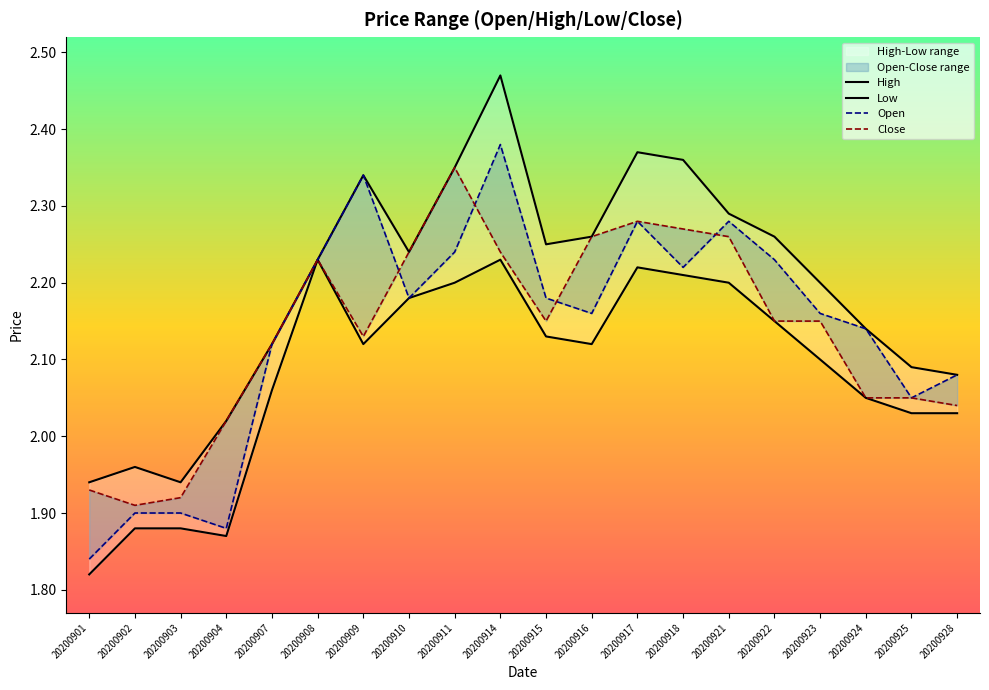

In High, how many points are higher than both neighbors (excluding endpoints)?

4